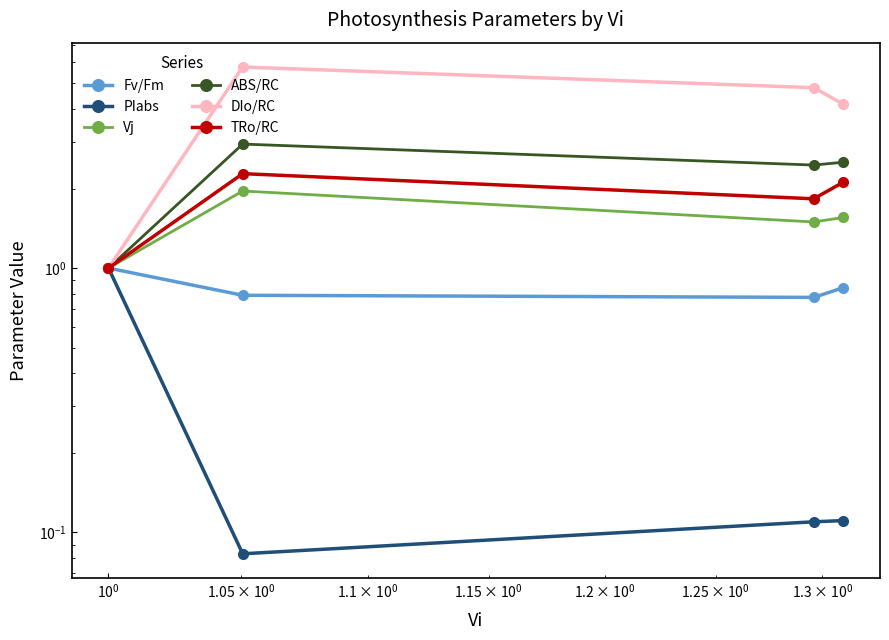

What is the greatest value displayed?

5.8